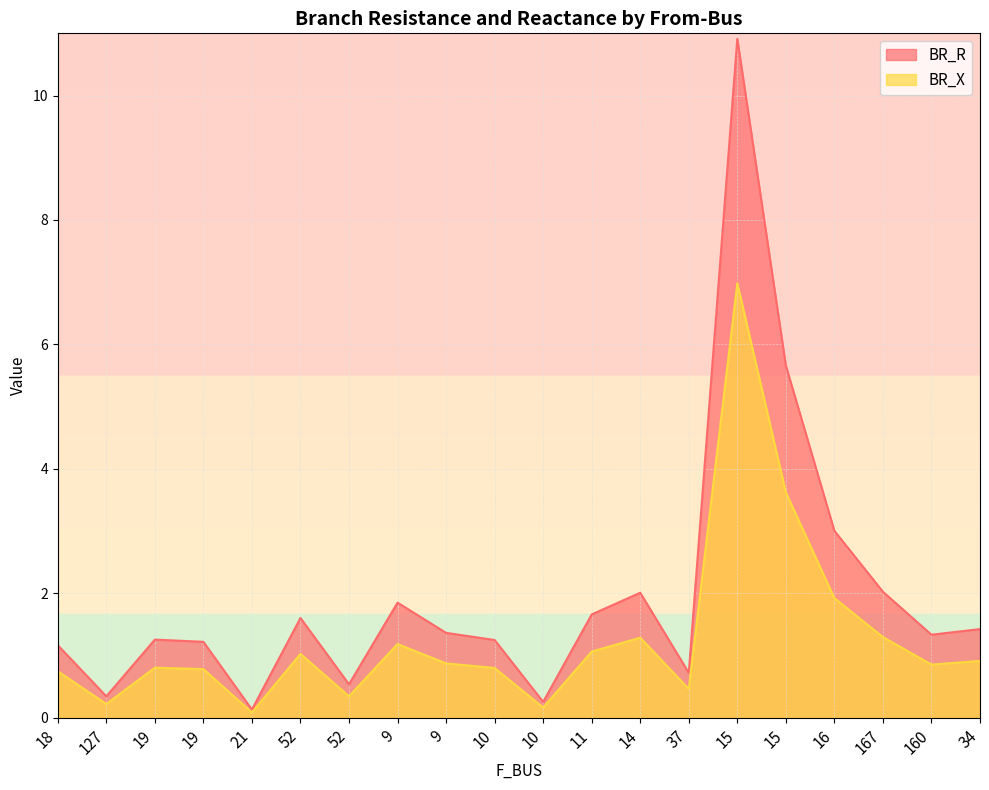

List the labels in order of BR_R value, largest first.

15, 15, 16, 167, 14, 9, 11, 52, 34, 9, 160, 19, 10, 19, 18, 37, 52, 127, 10, 21